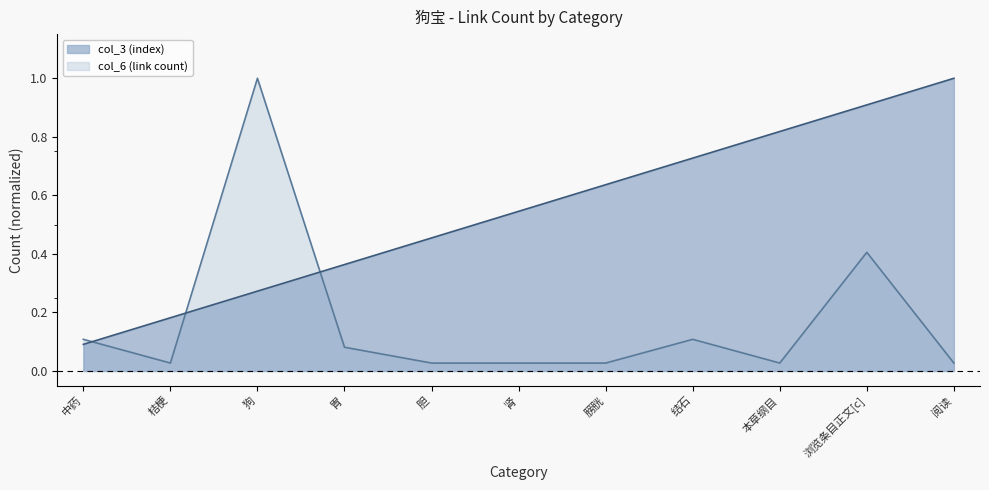

Reading left to right, what are all the values shown in this chart?

col_3: 0.1	0.2	0.3	0.4	0.5	0.5	0.6	0.7	0.8	0.9	1.0
col_6: 0.1	0.0	1.0	0.1	0.0	0.0	0.0	0.1	0.0	0.4	0.0